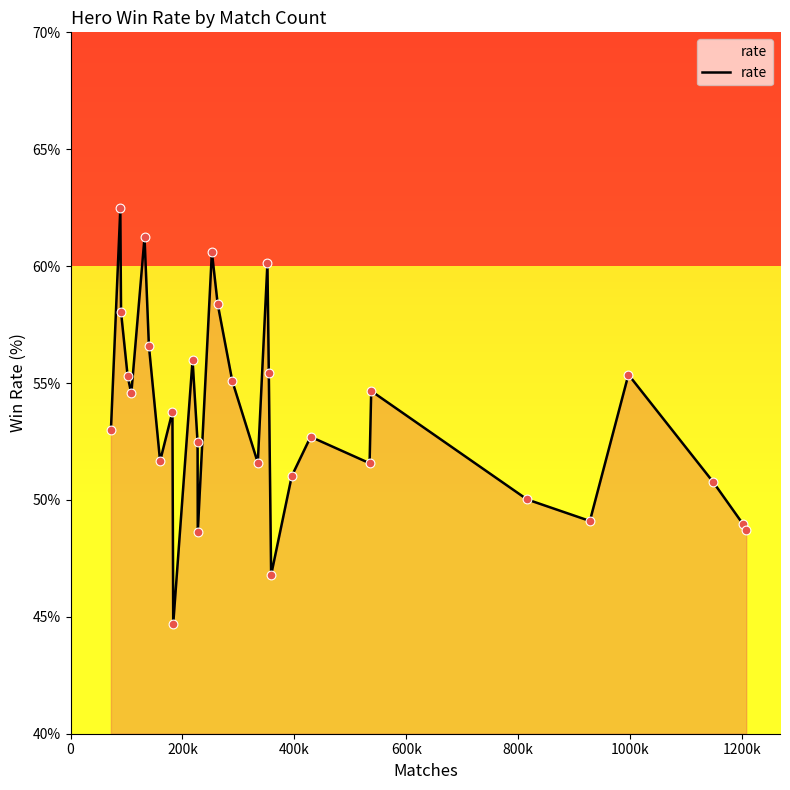

What is the smallest value displayed?

44.7